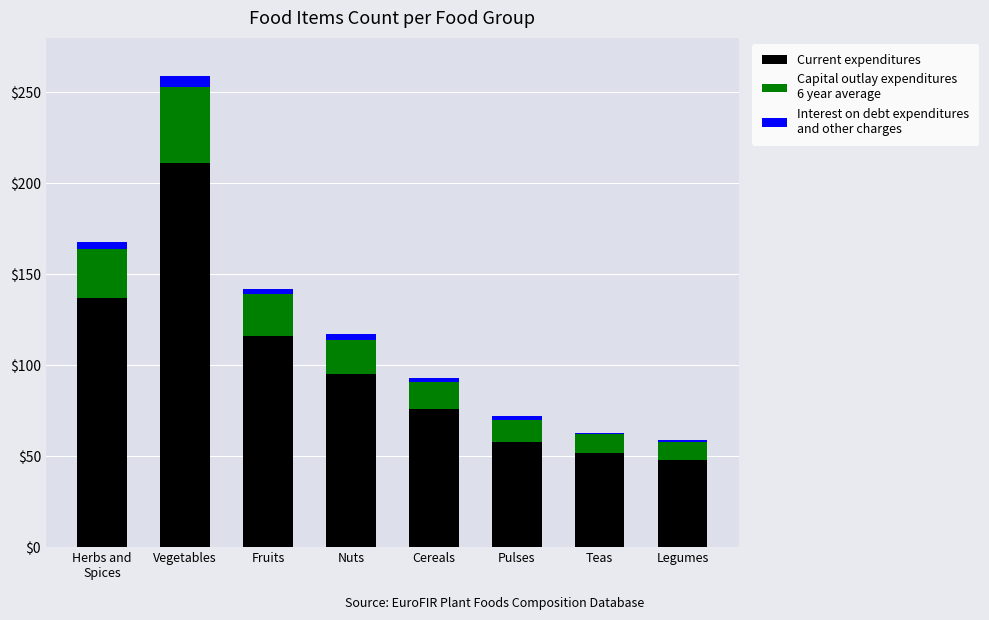

What is the total value across all series at Nuts?

117